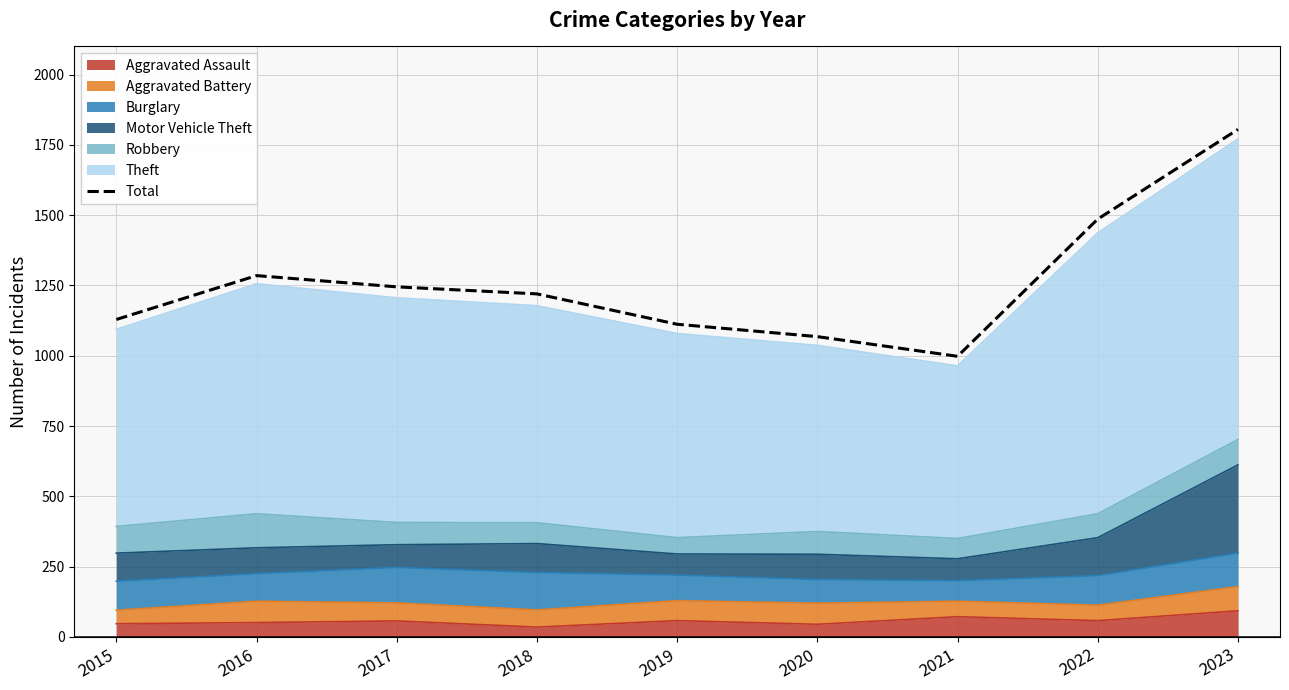

At which category does the chart reach its minimum across all series?

2021